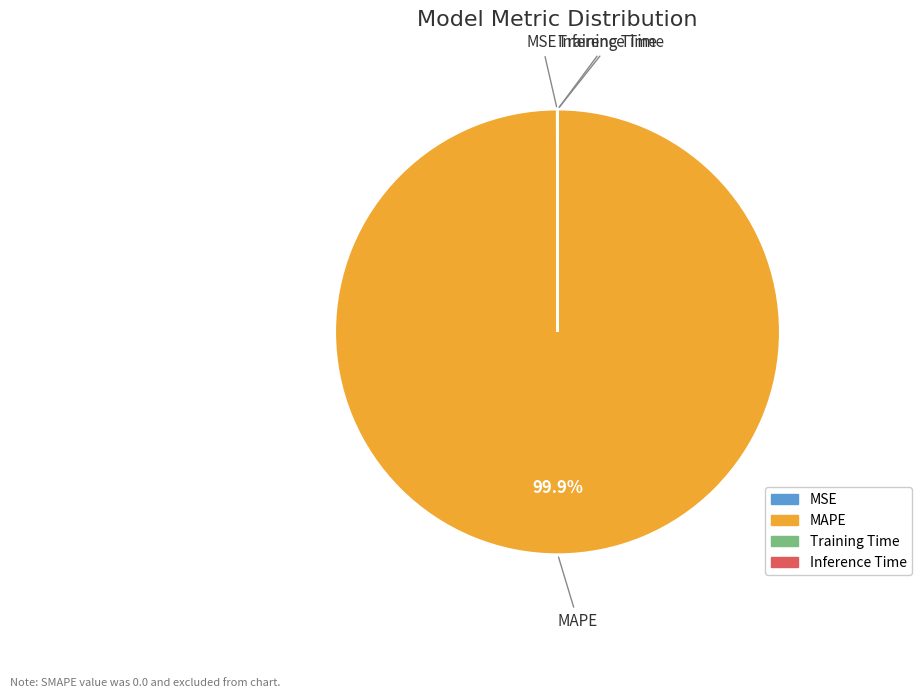

To the nearest percent, what is the difference between the largest and smallest slice percentages?

100%